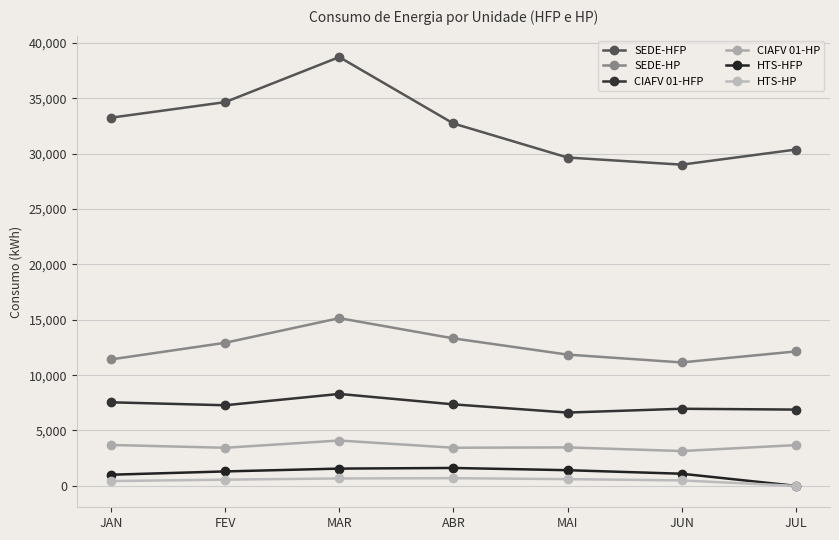

What are all the series names shown in the legend?

SEDE-HFP, SEDE-HP, CIAFV 01-HFP, CIAFV 01-HP, HTS-HFP, HTS-HP